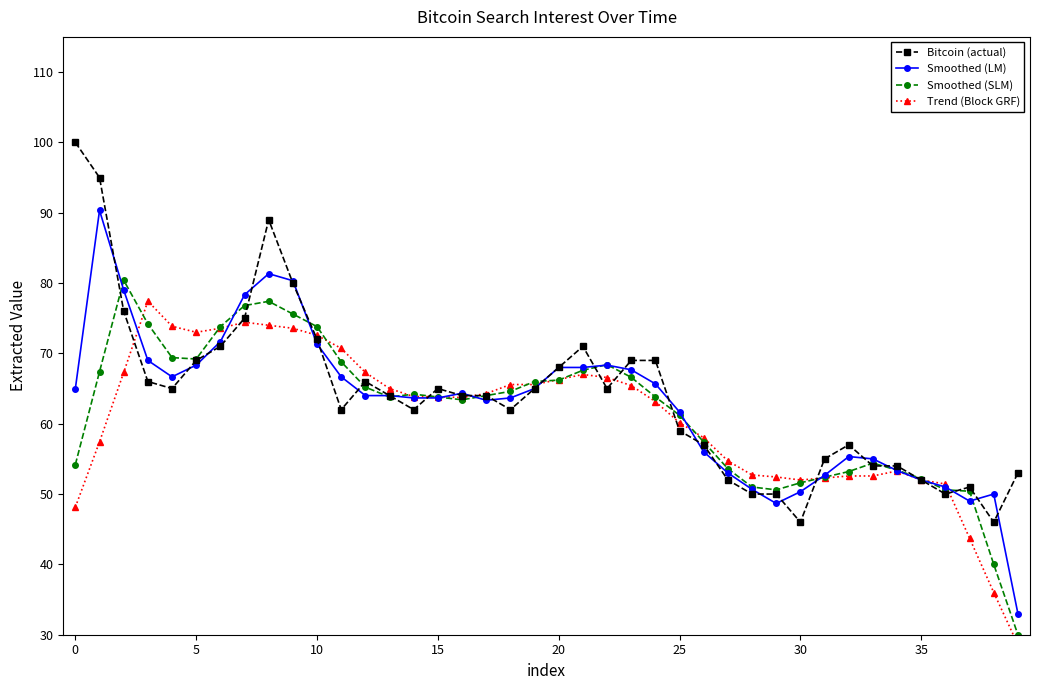

What is the approximate value of Smoothed (LM) at 20?

68.0